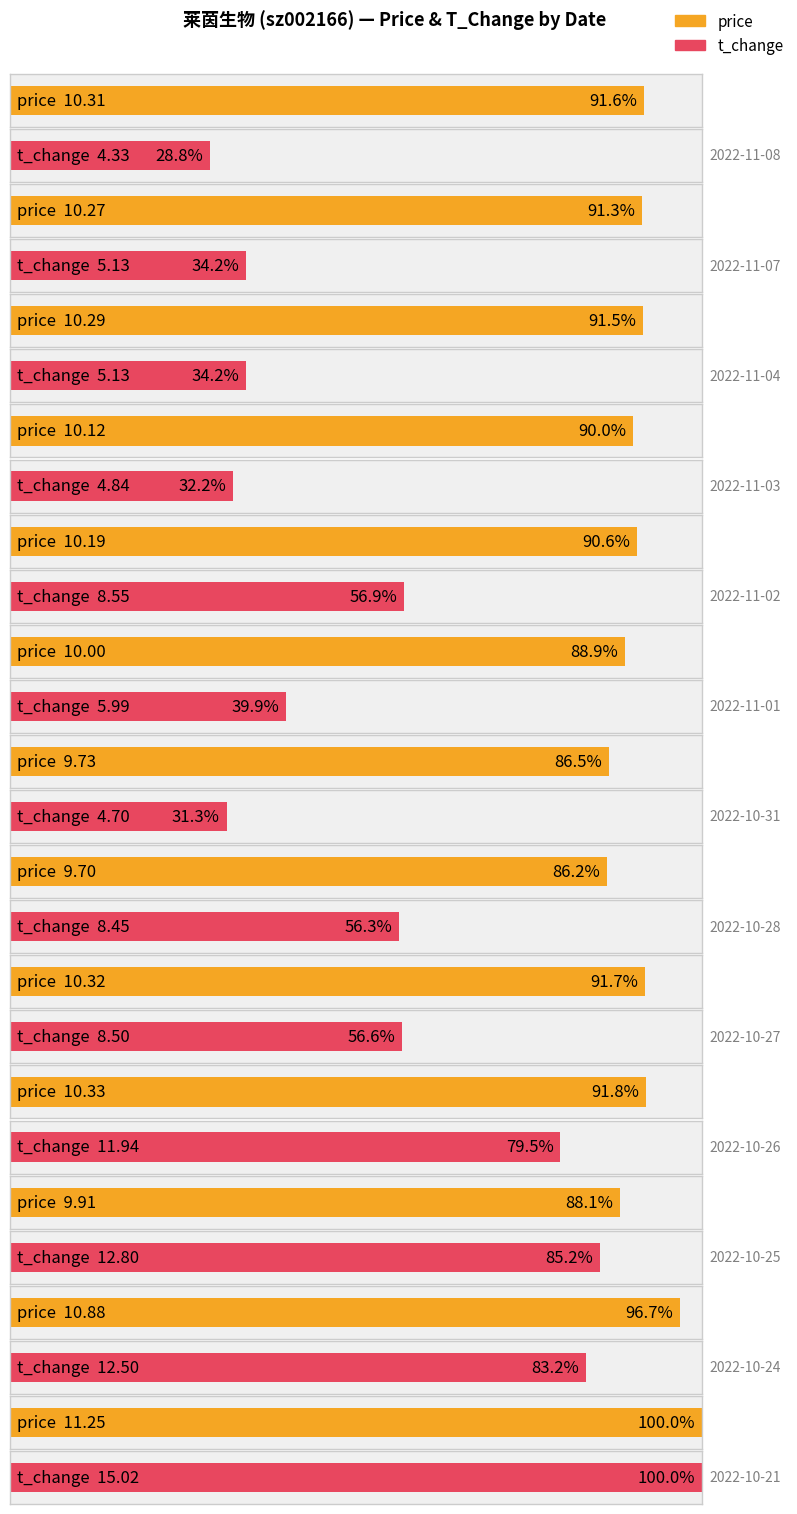

What is the sum of the t_change values at 2022-11-07 and 2022-10-31?

9.8